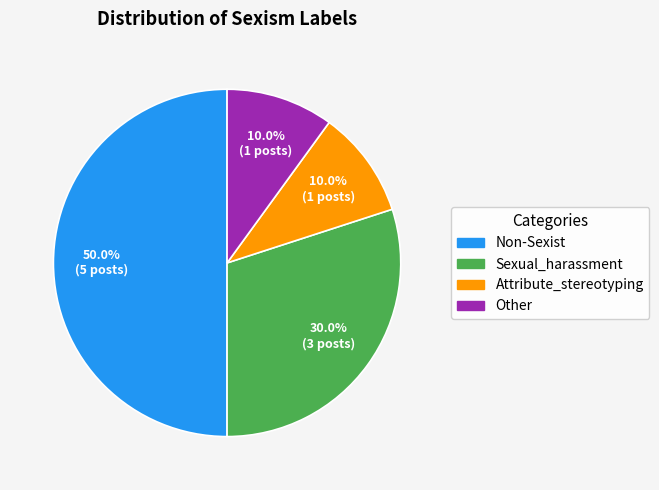

What percentage do Sexual_harassment and Non-Sexist together represent?

80.0%